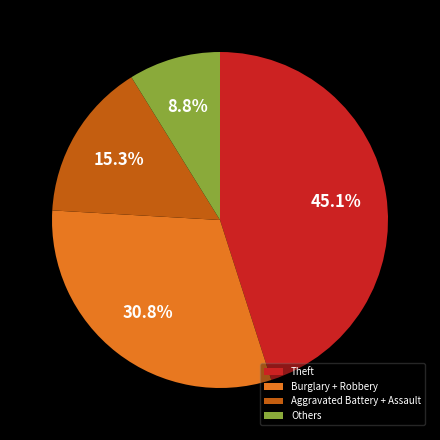

Which category has the smallest portion of the pie?

Others